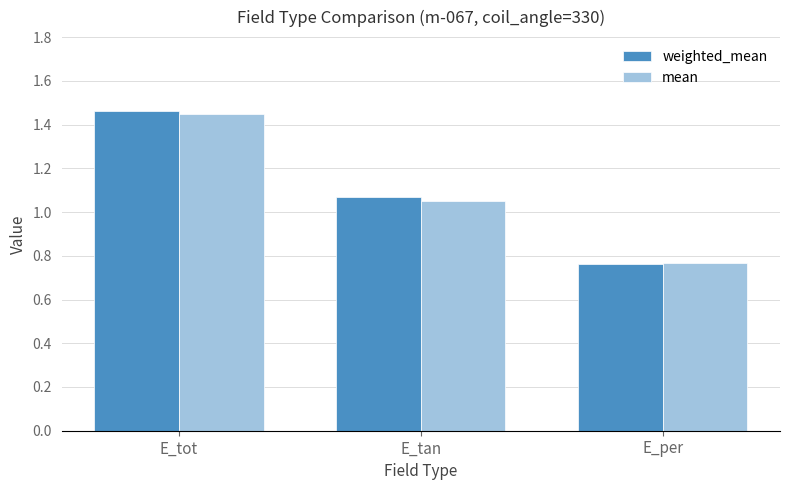

The mean series shows 1.7 at E_tan. True or false?

False